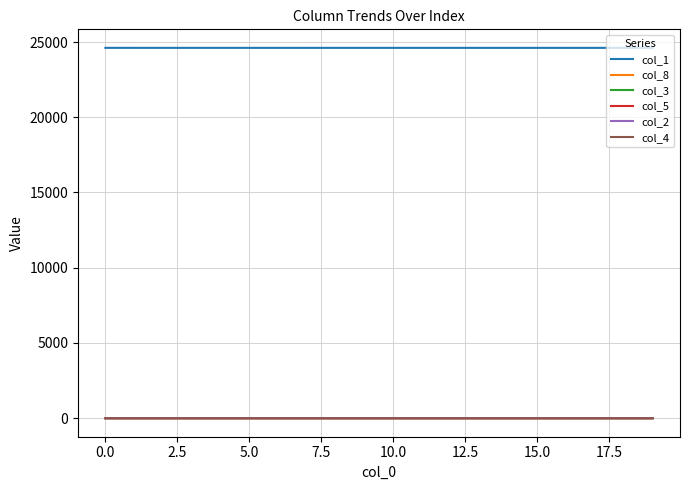

True or false: col_5 and col_1 cross at least once.

False